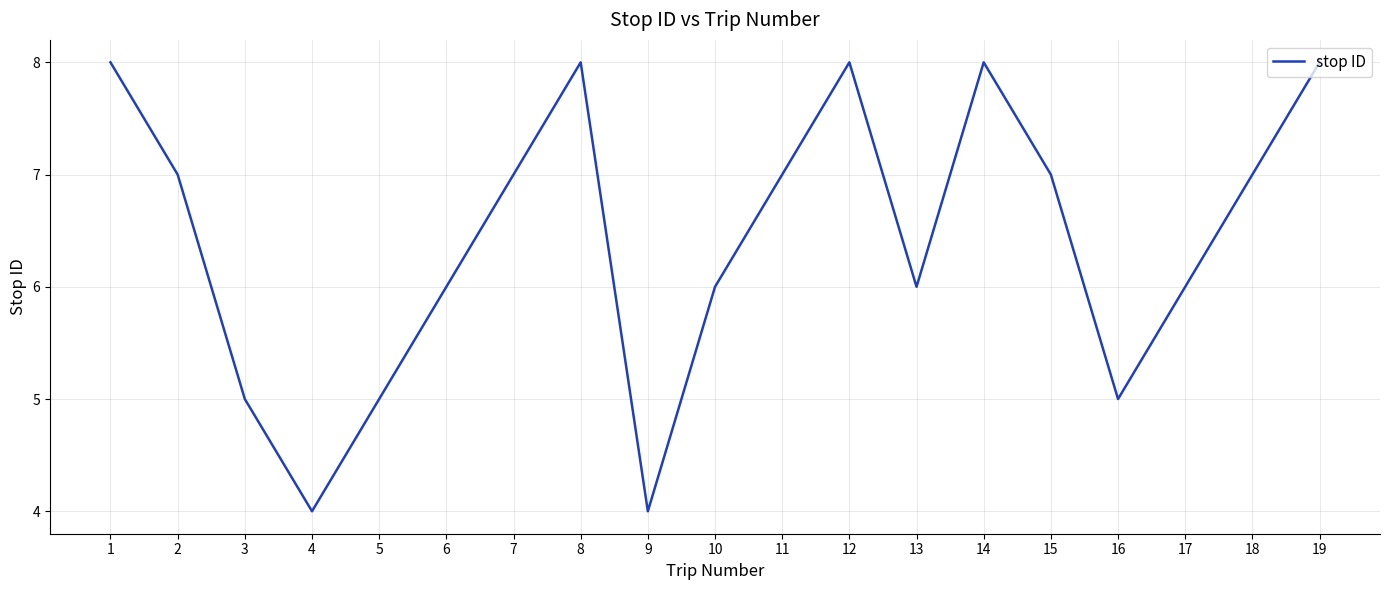

At which category does the data reach its first local valley?

4